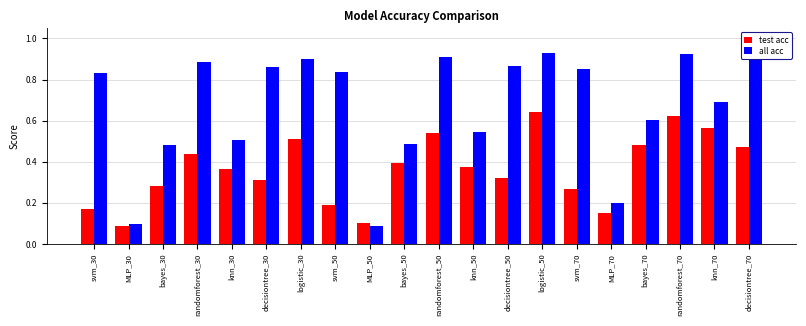

The all acc series shows 0.9 at svm_70. True or false?

True